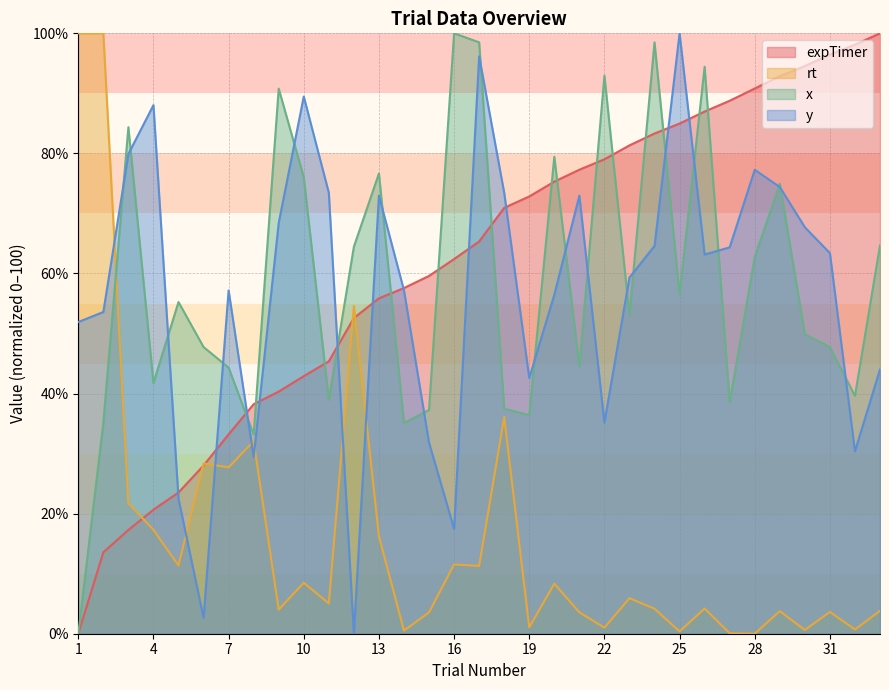

Between which two adjacent categories do expTimer and y_coord first intersect?

4 and 5